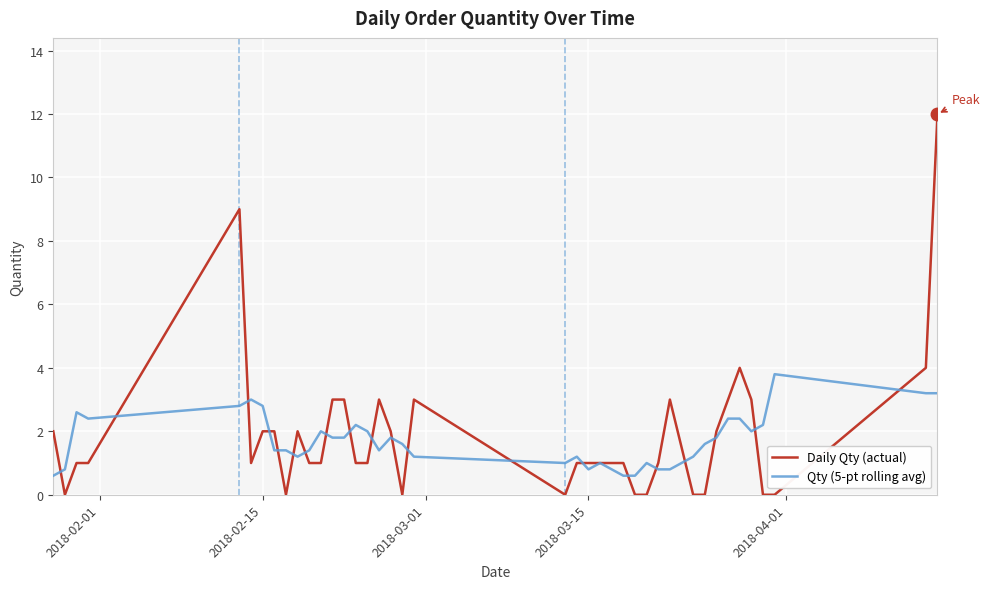

What is the maximum value shown in the chart?

12.0